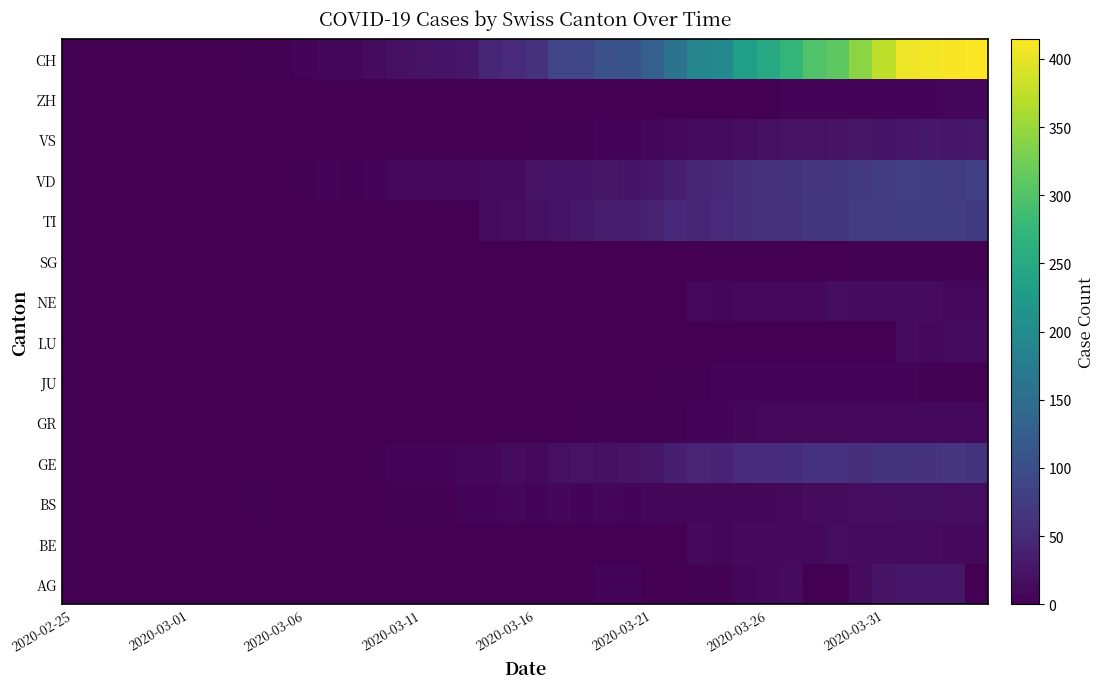

Which label corresponds to the smallest value in the chart?

2020-02-25